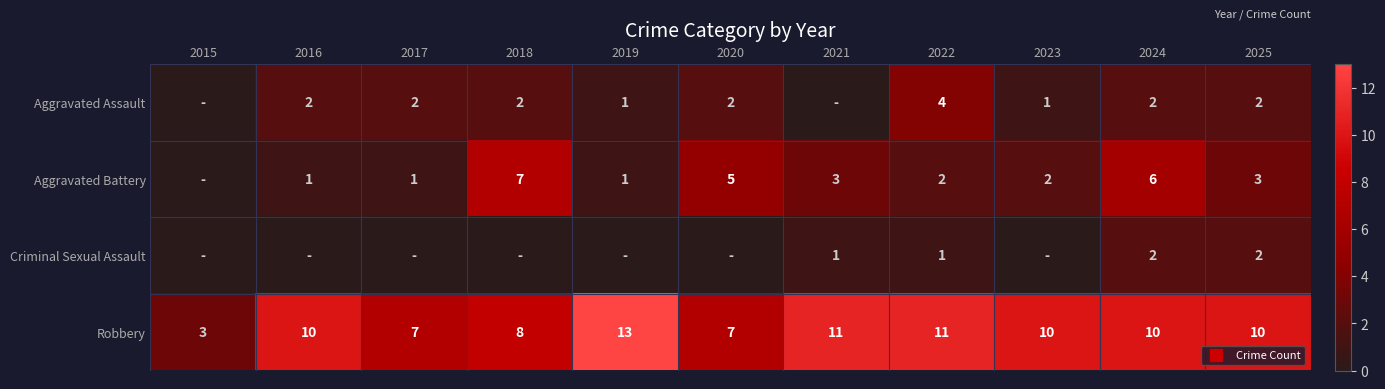

At which category is the sum across all series the highest?

2024